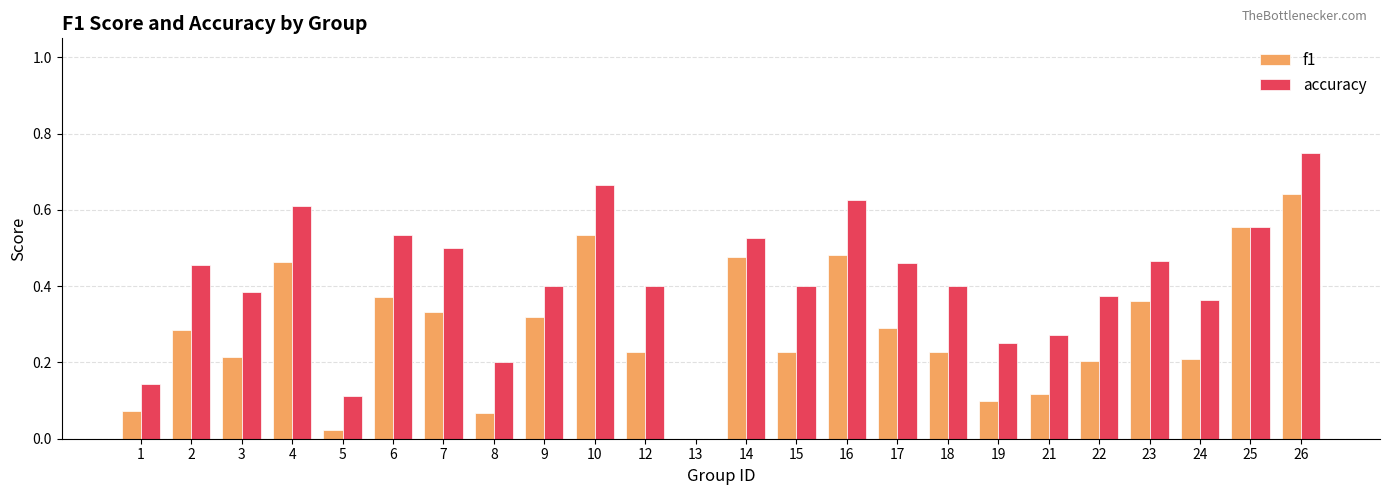

Where is accuracy nearest to the value 0?

13